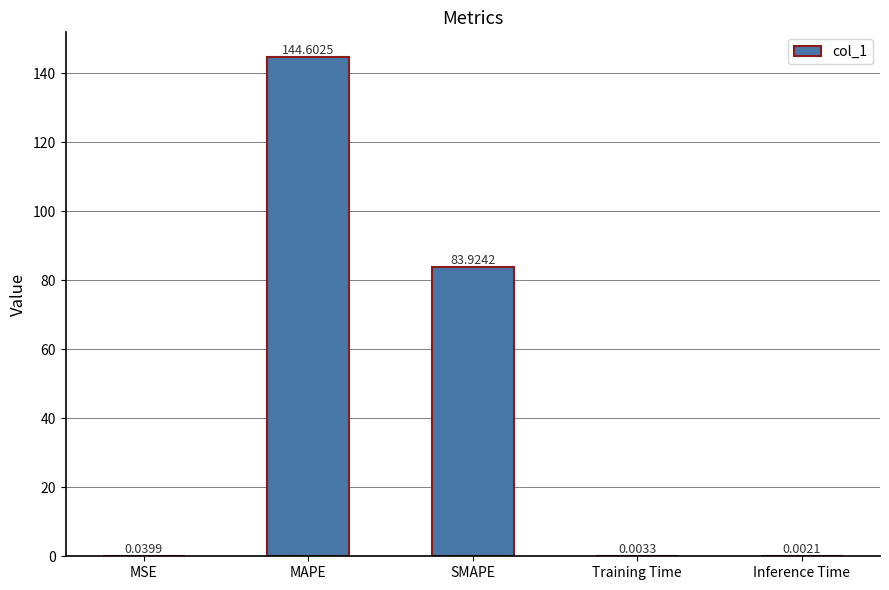

At which label is the value closest to 72?

SMAPE